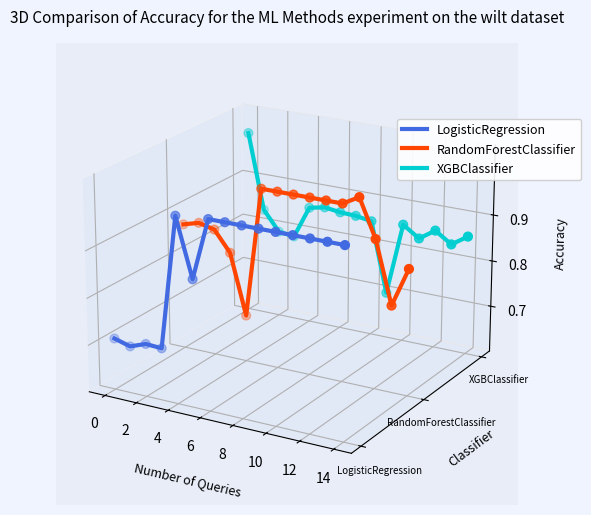

Which series has the largest total across all categories?

XGBClassifier